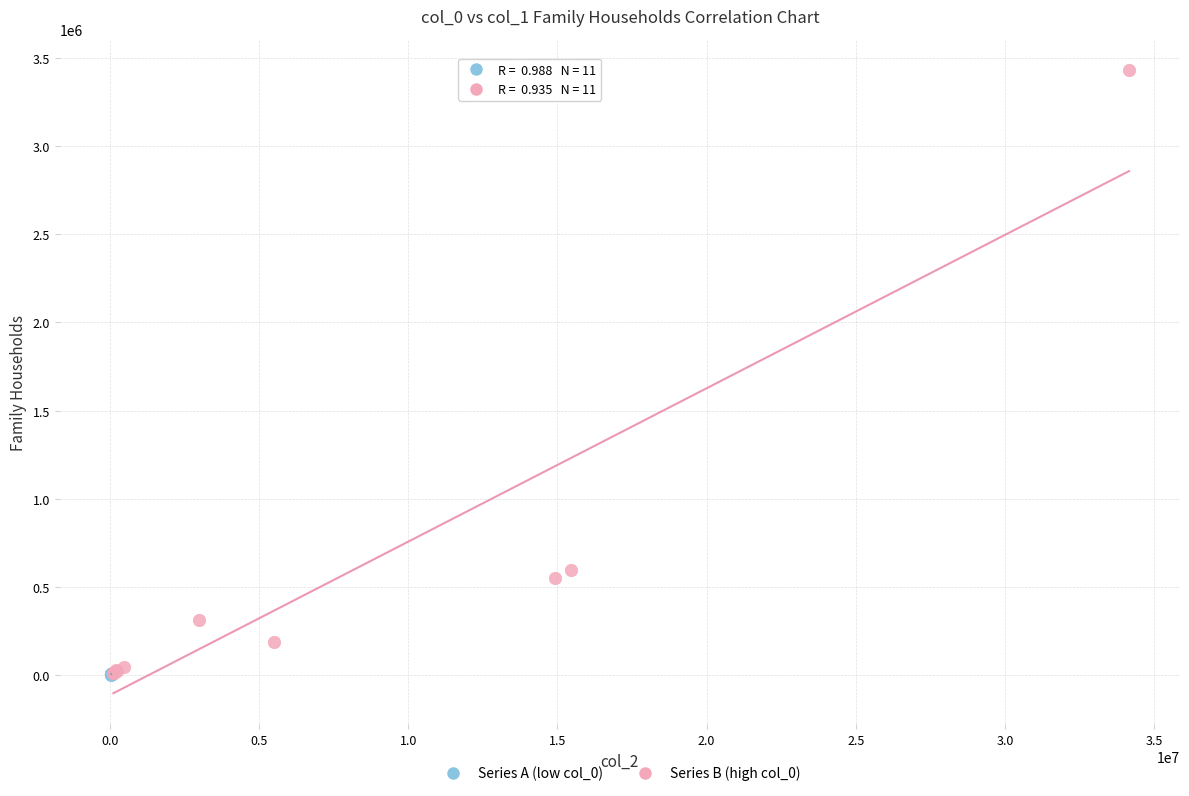

Which series contains the highest Y value?

Series B (high col_0)